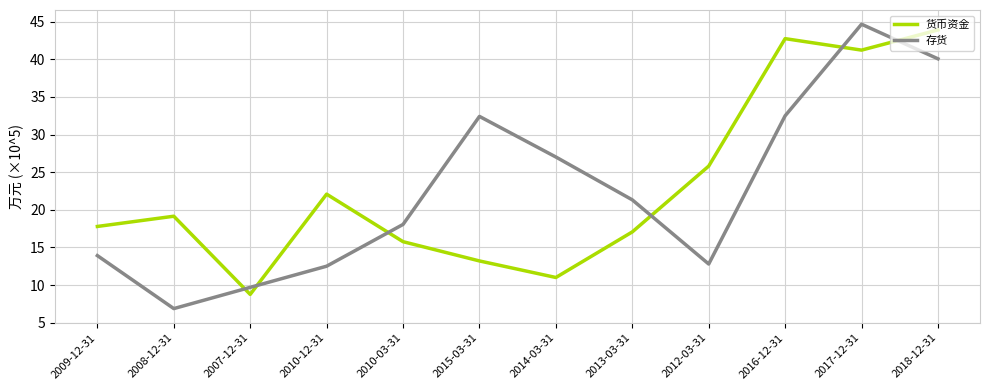

Which series changed the most between 2007-12-31 and 2012-03-31?

货币资金